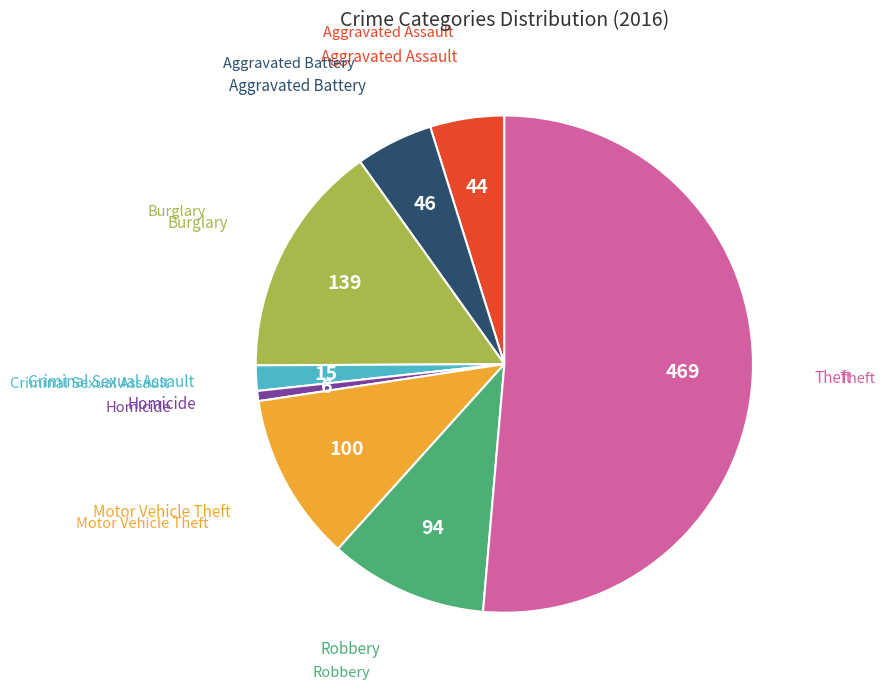

Is there any slice that represents more than half of the pie?

Yes